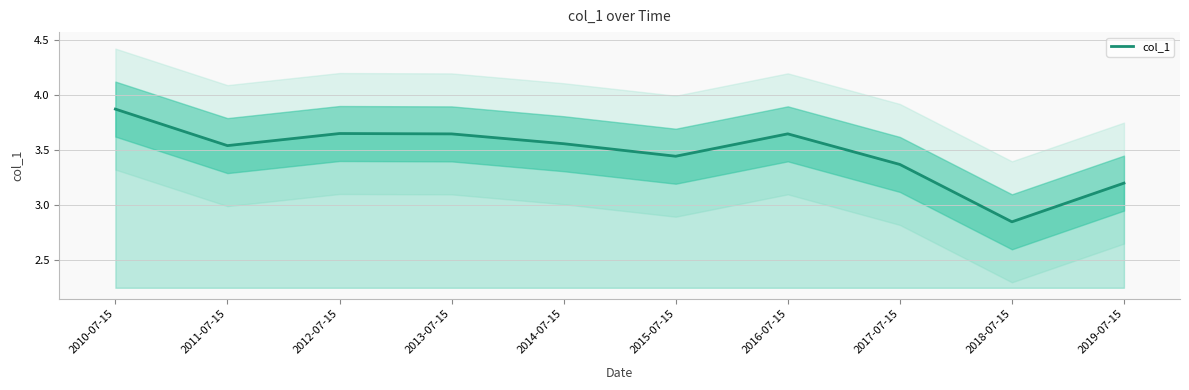

What is the ratio of the value at 2018-07-15 to the value at 2014-07-15?

0.8